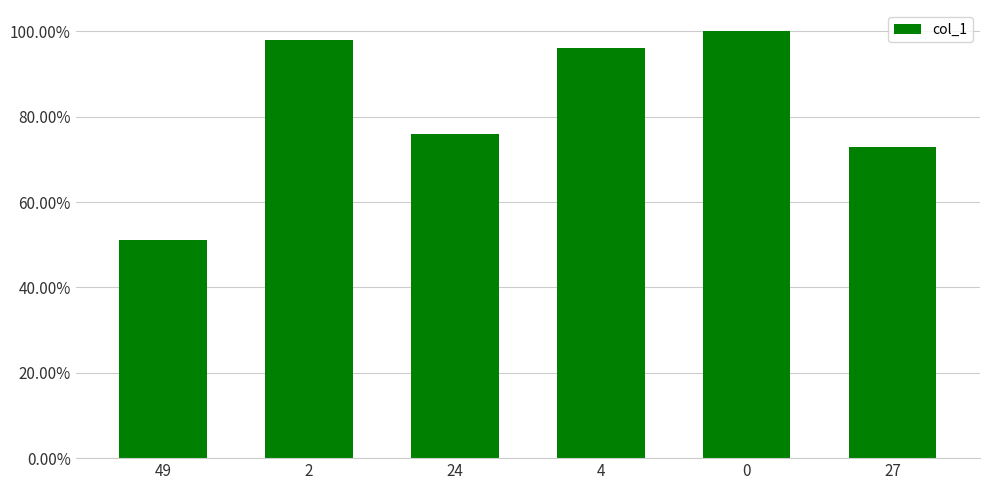

What is the sum of the values at 24 and 49?

127